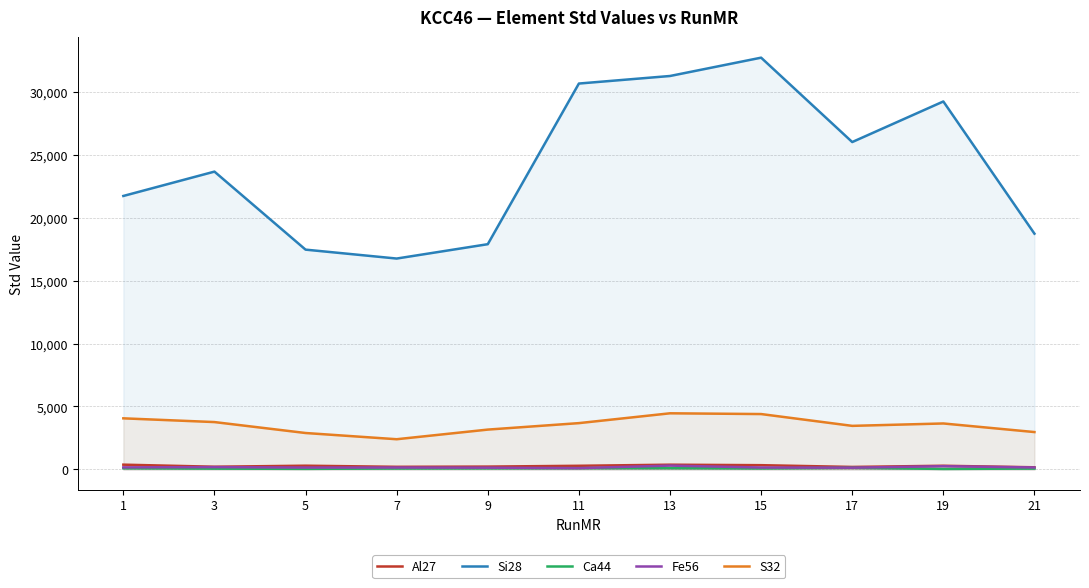

List the series in order of their peak value, lowest first.

Ca44, Fe56, Al27, S32, Si28